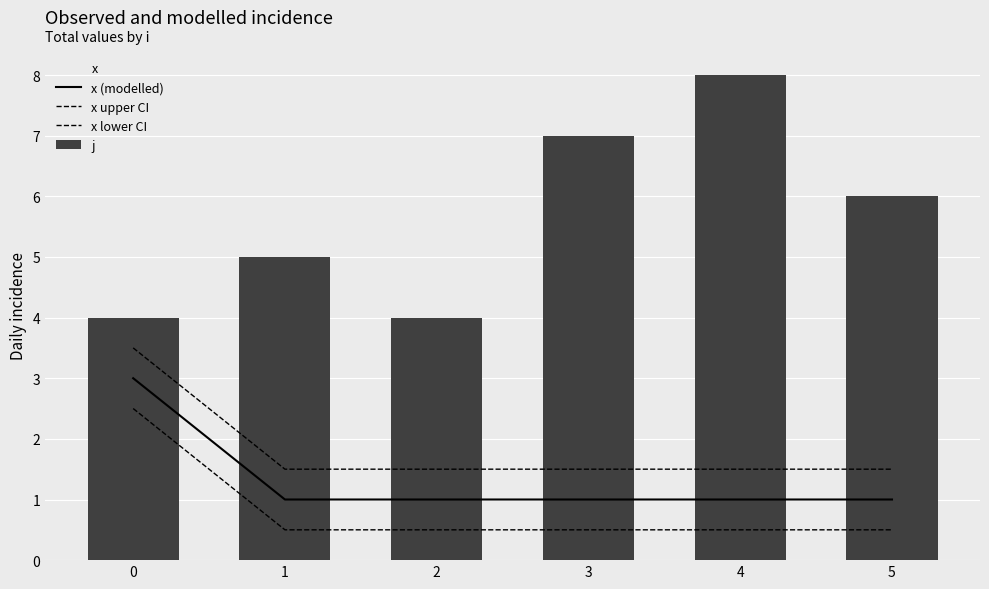

Which series has the largest total across all categories?

j